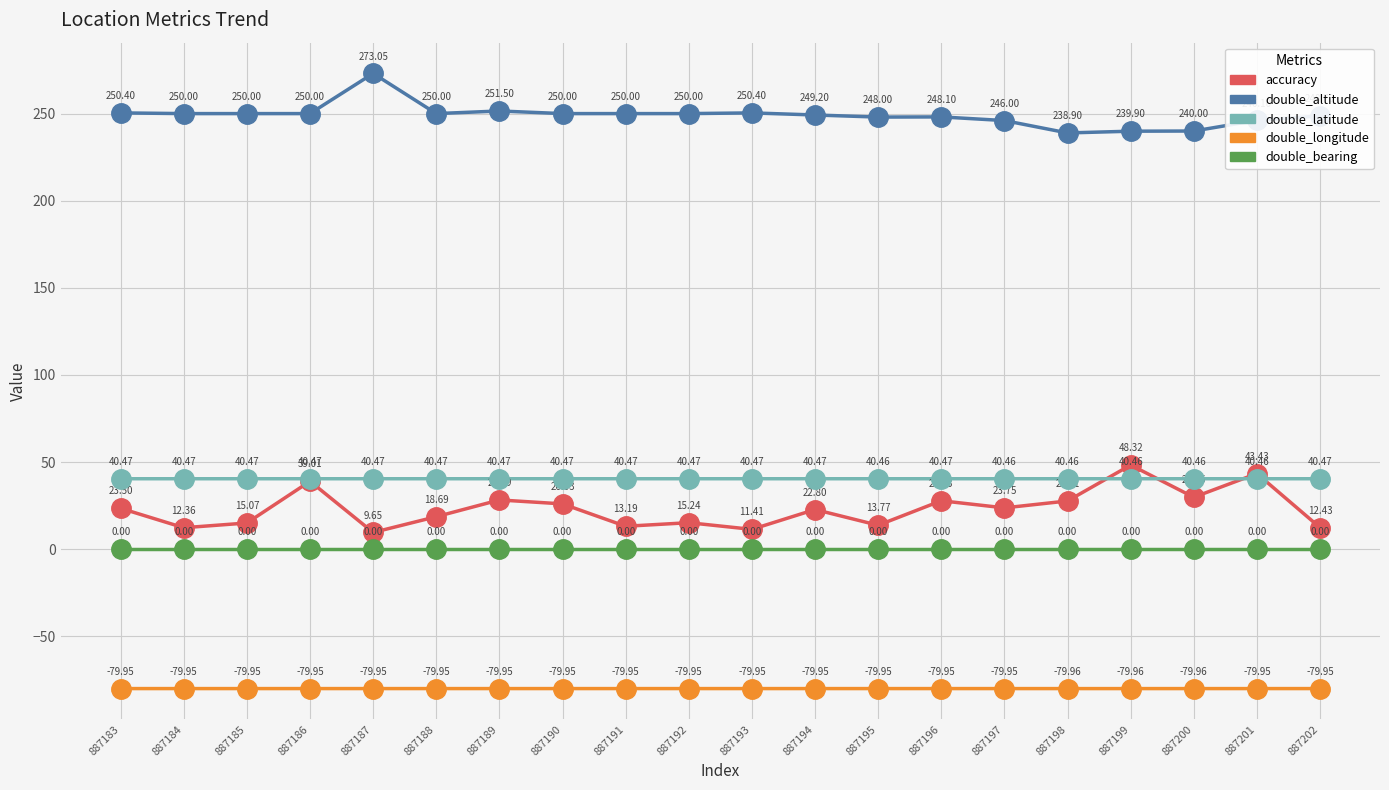

Which category has the highest value across all series?

887187